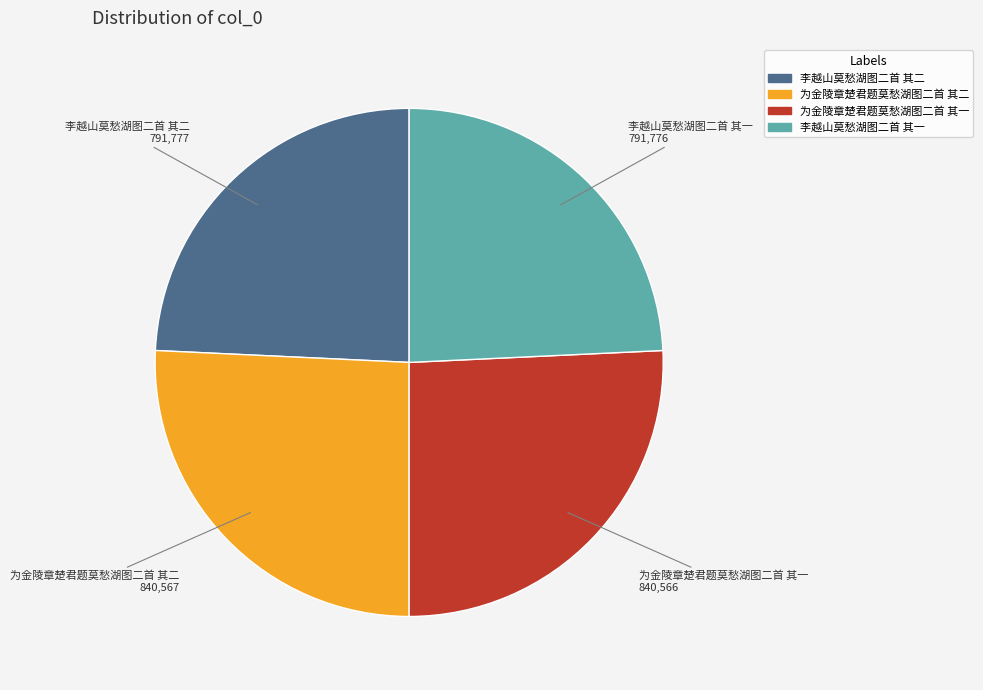

Approximately how many times larger is the value at 李越山莫愁湖图二首 其一 compared to 为金陵章楚君题莫愁湖图二首 其二?

0.9